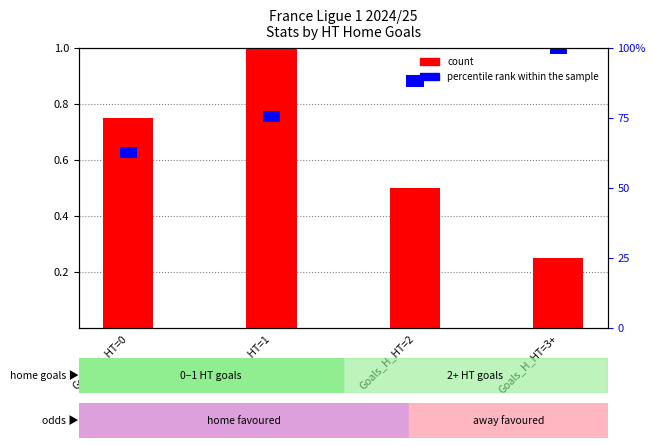

Is it true that the value at Goals_H_HT=1 is 1.6?

False